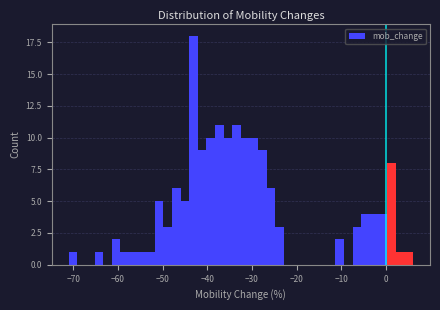

Read against the x-axis, roughly where is the centre of the tallest bar?

-43